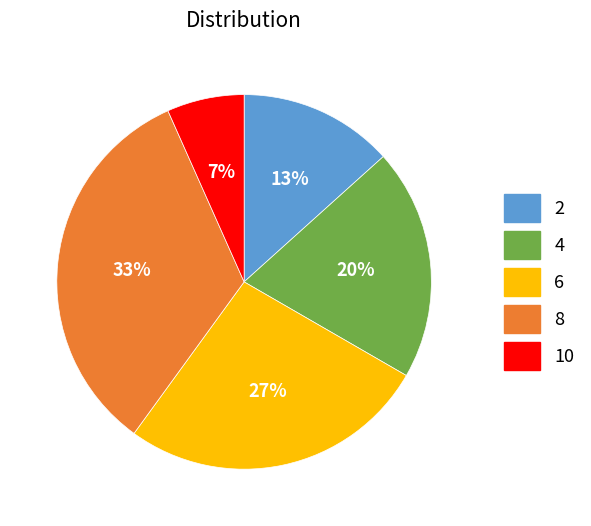

Between 6 and 2, which is larger?

6